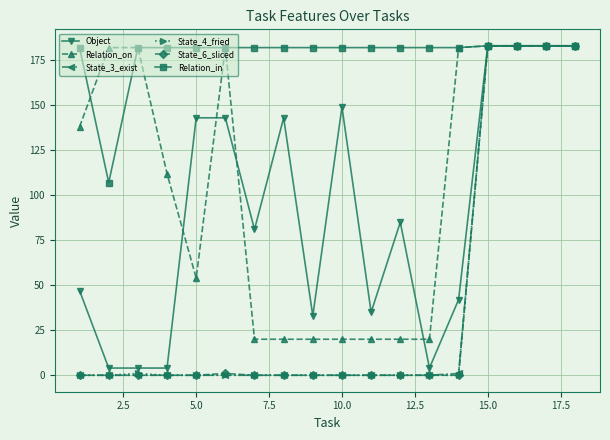

What is the greatest value displayed?

183